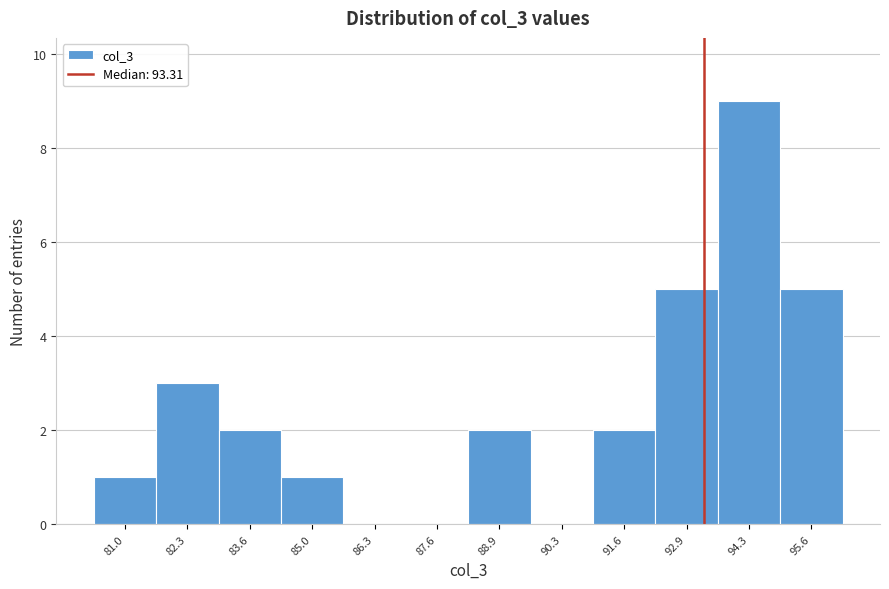

Reading left to right, list every bar in this chart as the range it spans on the x-axis followed by its height. Neither the bar edges nor the heights are printed on the chart, so give them approximately, as read against the axes.

80.4 to 81.6: 1
81.6 to 83.0: 3
83.0 to 84.2: 2
84.2 to 85.6: 1
85.6 to 87.0: 0
87.0 to 88.2: 0
88.2 to 89.6: 2
89.6 to 91.0: 0
91.0 to 92.2: 2
92.2 to 93.6: 5
93.6 to 95.0: 9
95.0 to 96.2: 5